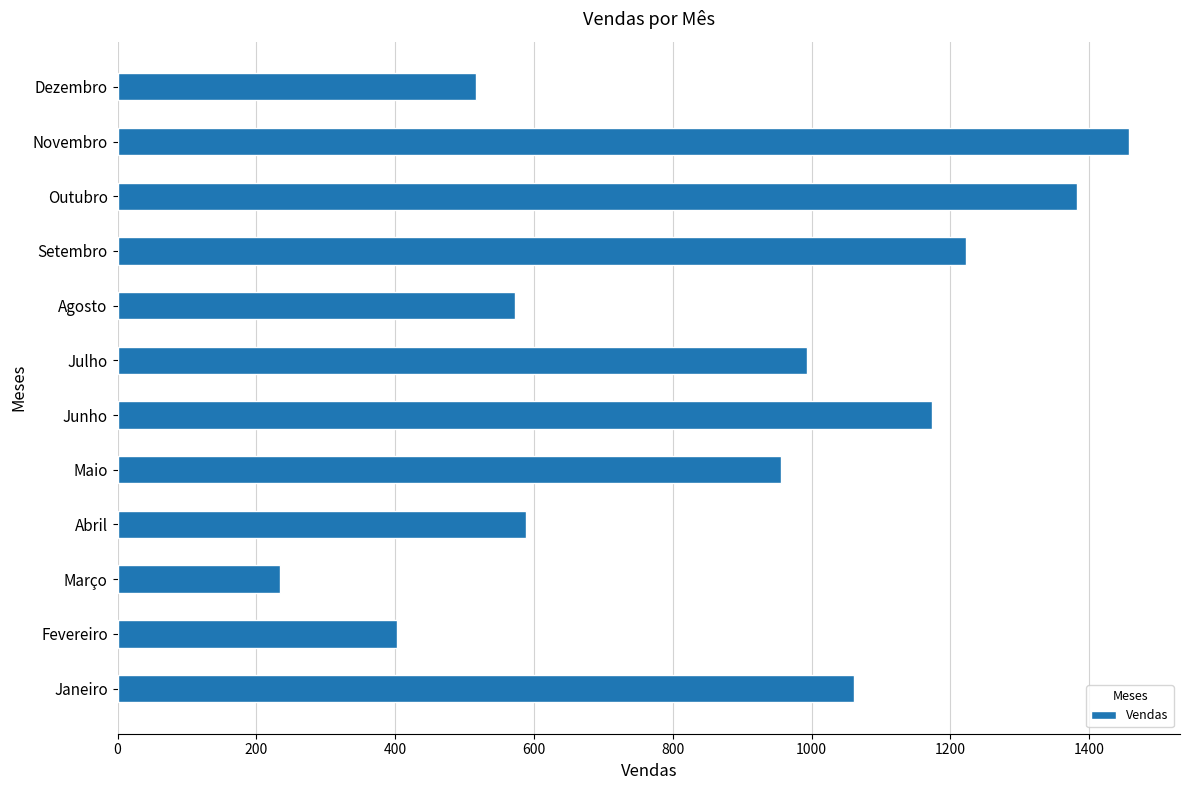

What is the sum of all values?

10560